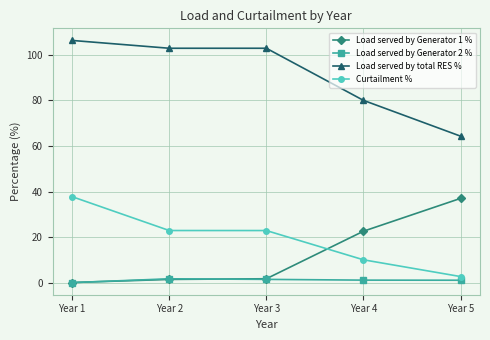

True or false: Curtailment % has more than 1 interior local peaks.

False